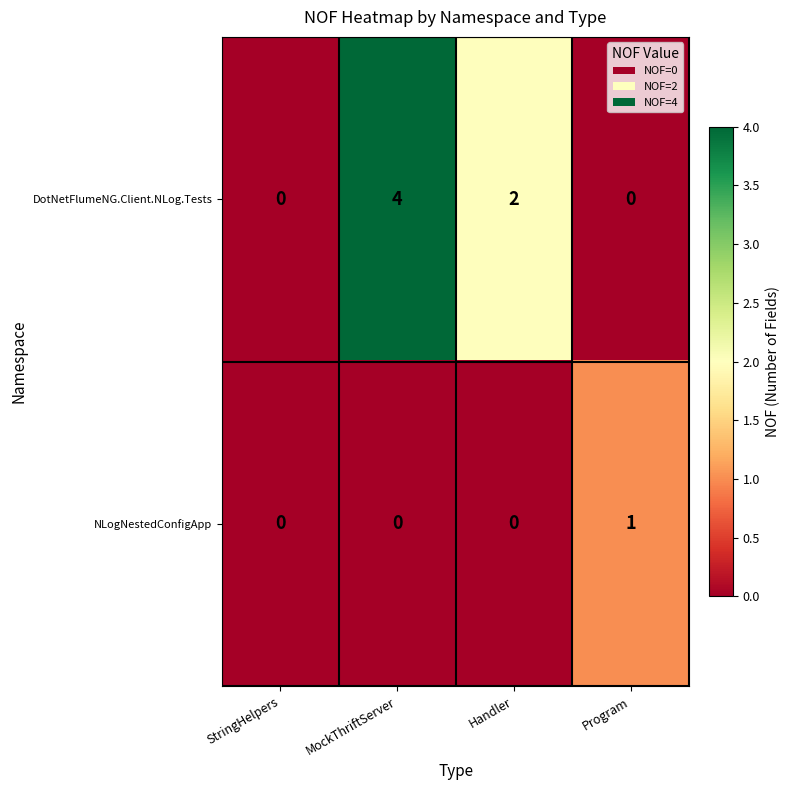

Count the number of data series in this chart.

2